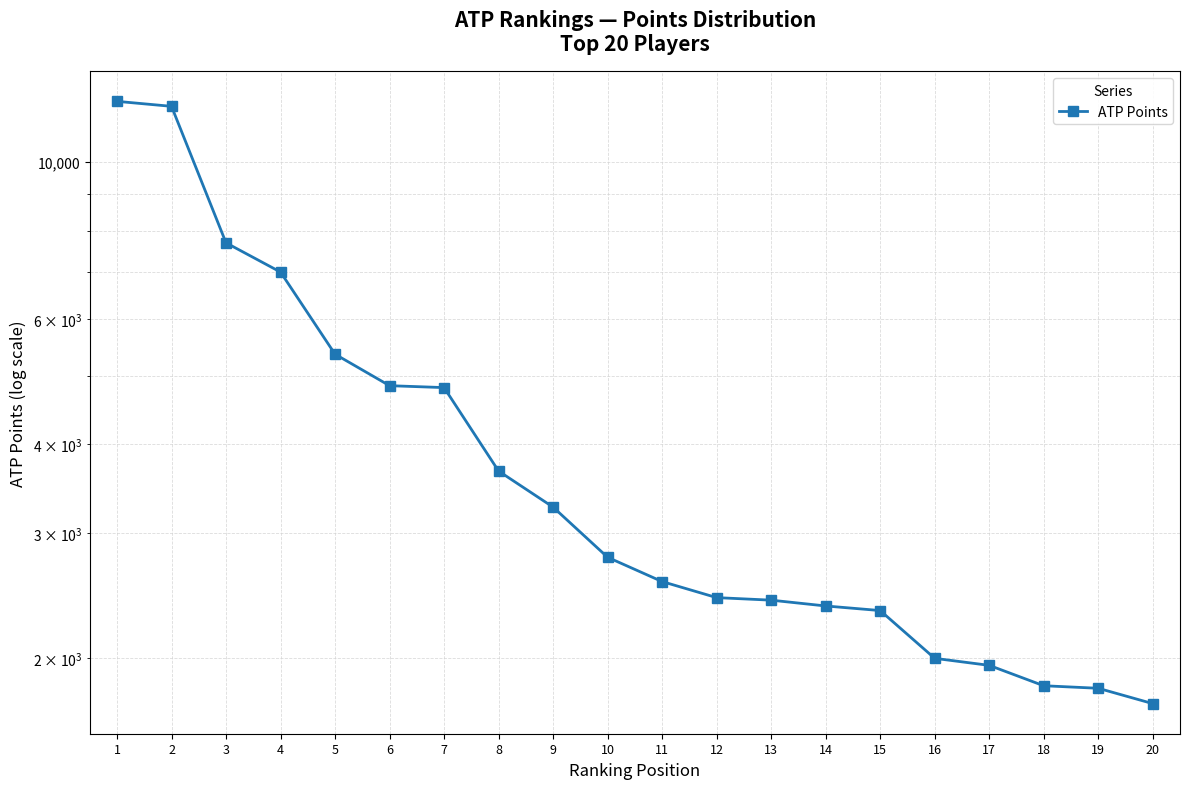

What is the change in value from 10 to 14?

-405